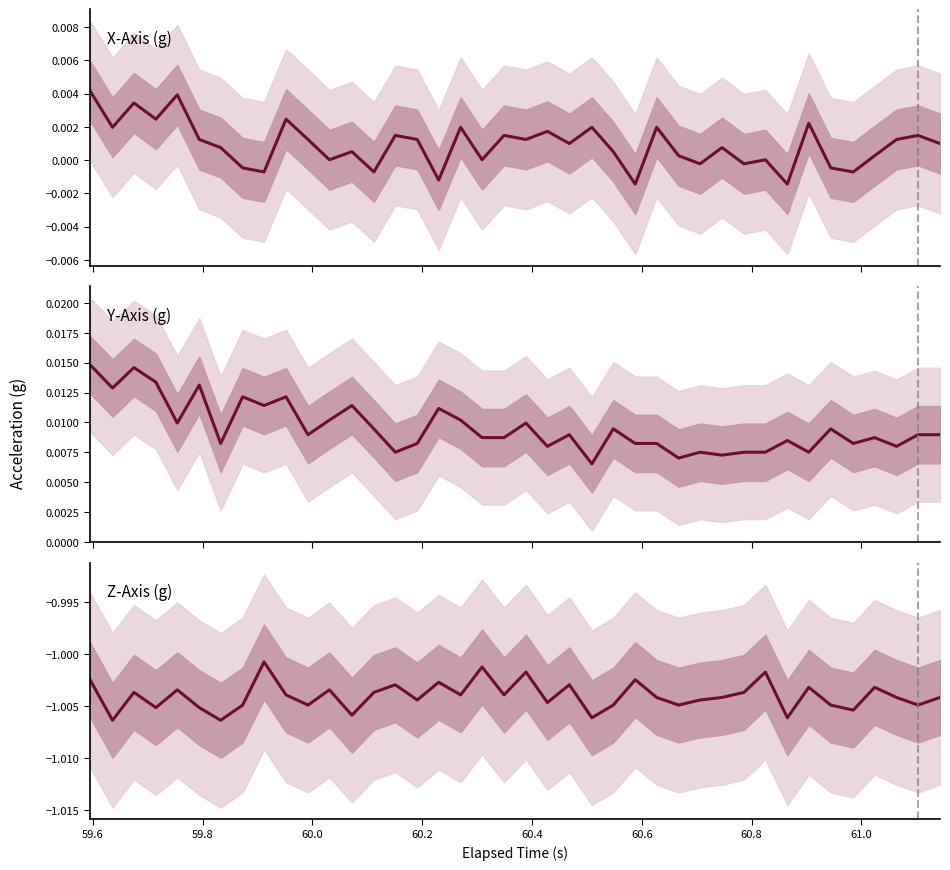

Rank the series by their maximum value, from highest to lowest.

Y-Axis (g), X-Axis (g), Z-Axis (g)